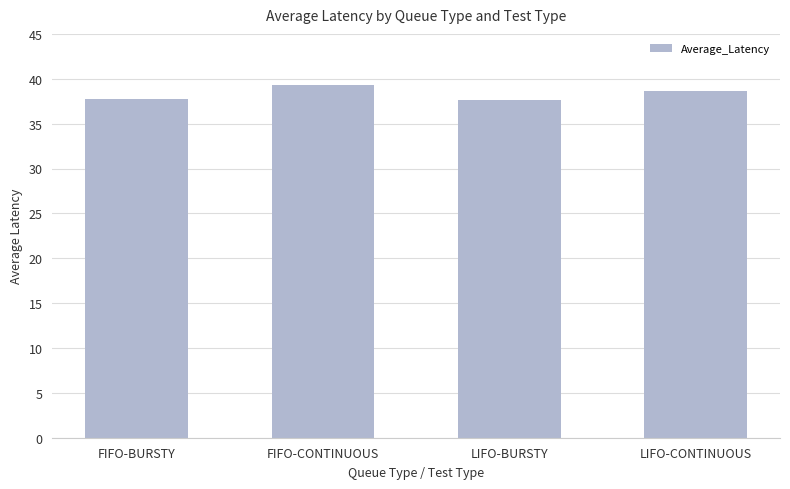

What is the change in value from FIFO-CONTINUOUS to LIFO-BURSTY?

-1.6